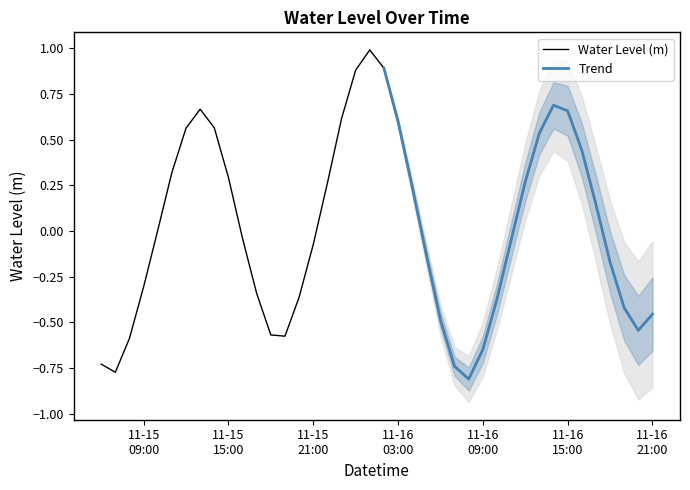

How many data points are less than 0?

21